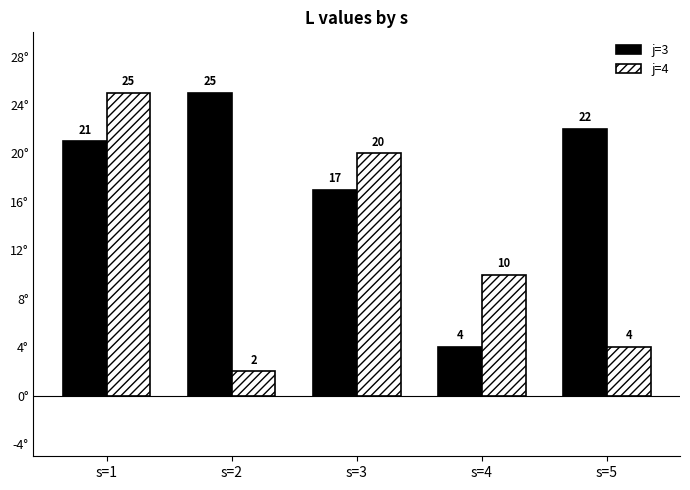

Reading left to right, list all the values displayed in this chart.

j=3: 21	25	17	4	22
j=4: 25	2	20	10	4